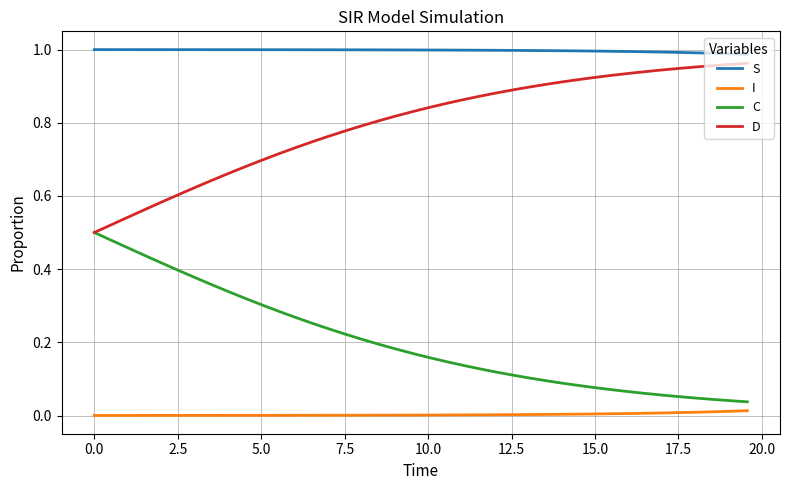

Rank the series by their average value, from highest to lowest.

S, D, C, I